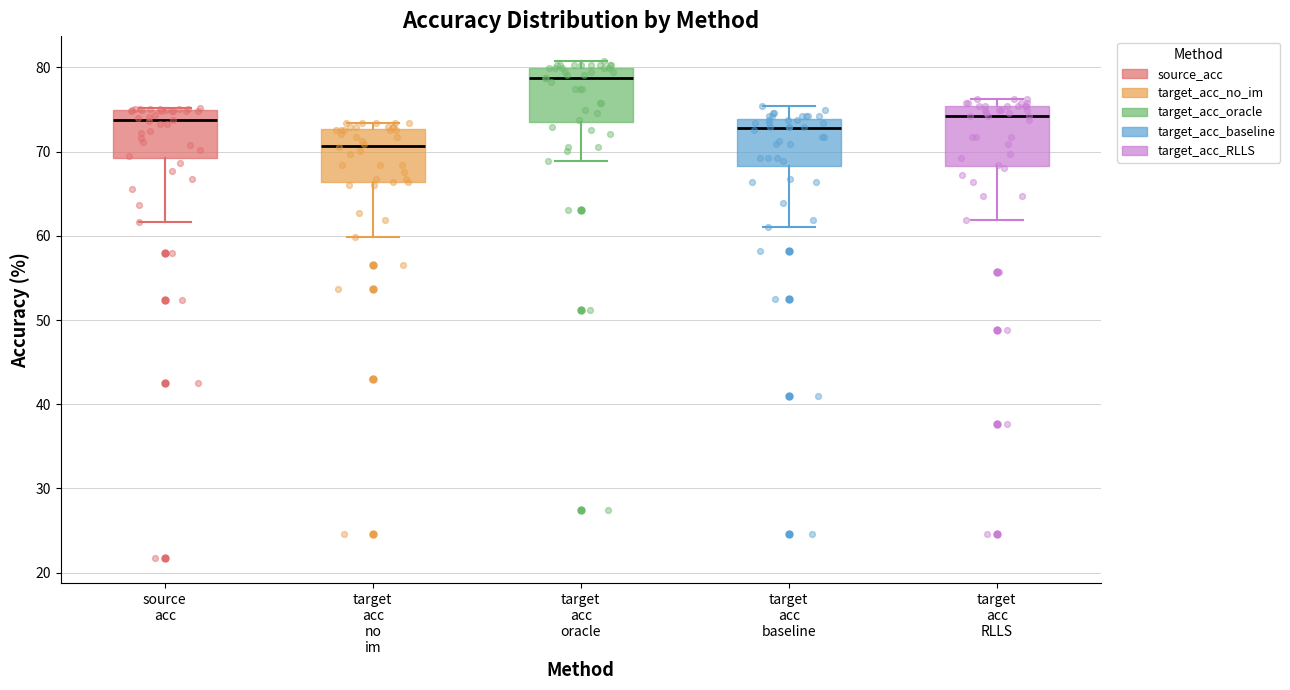

Reading left to right, read every box against the y-axis: the position of its median line, the range the box covers, and the ends of its whiskers. The values are not printed on the chart, so give them approximately, as read against the axis.

source acc: median 74, box 69 to 75, whiskers 62 to 75
target acc no im: median 71, box 66 to 73, whiskers 60 to 73 (just above the box's upper edge)
target acc oracle: median 79, box 74 to 80, whiskers 69 to 81
target acc baseline: median 73, box 68 to 74, whiskers 61 to 75
target acc RLLS: median 74, box 68 to 75, whiskers 62 to 76